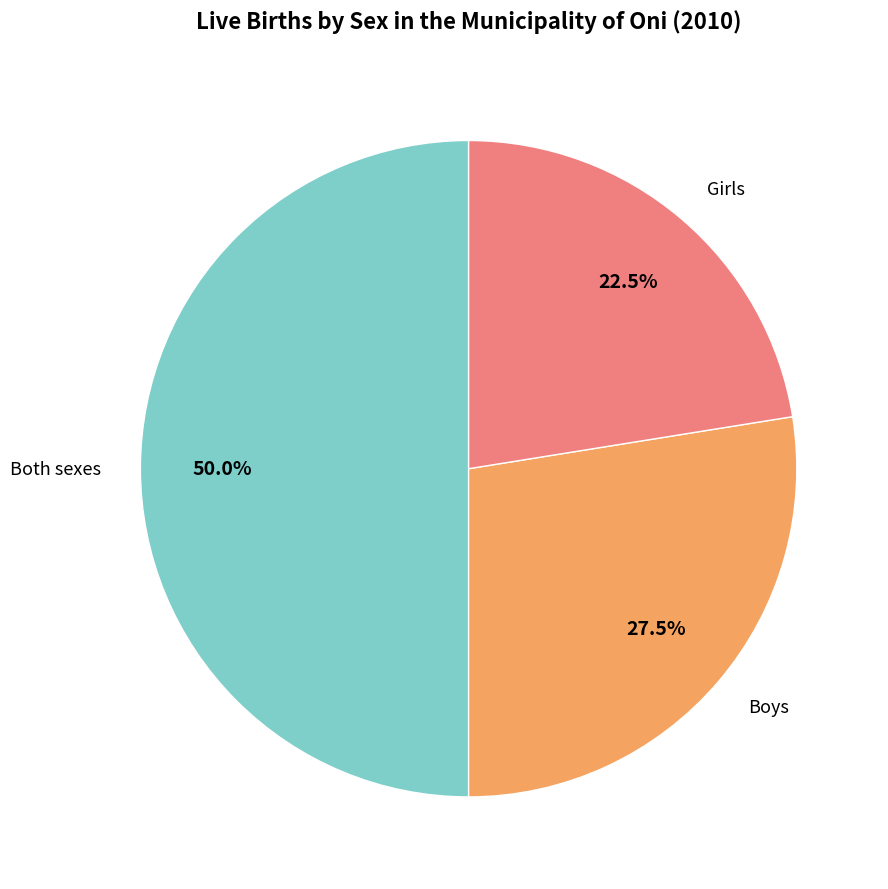

To the nearest percent, what is the difference between the largest and smallest slice percentages?

28%